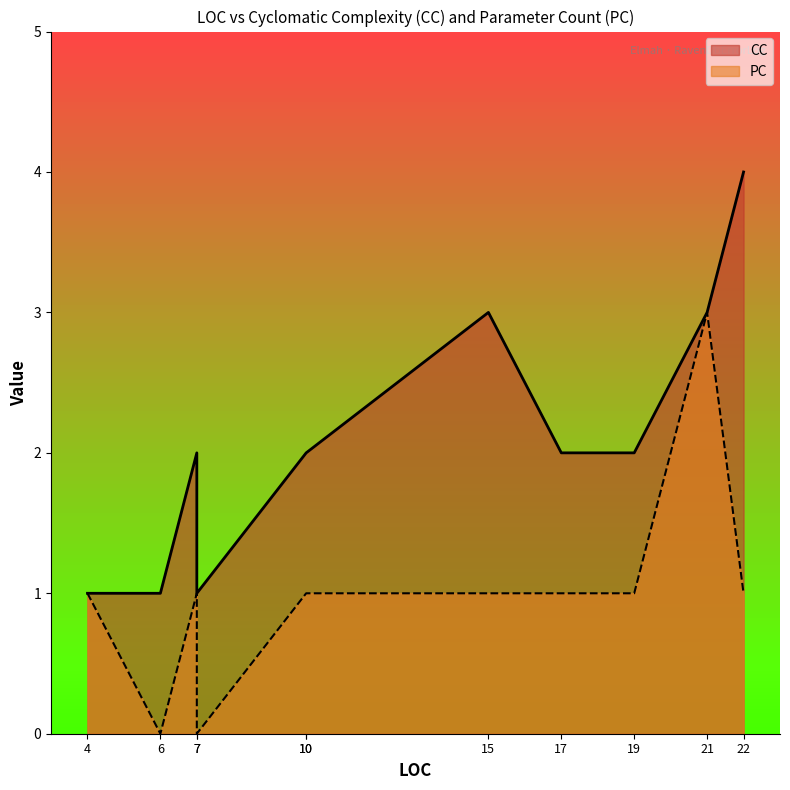

Count the CC values in the range 1 to 3.

10